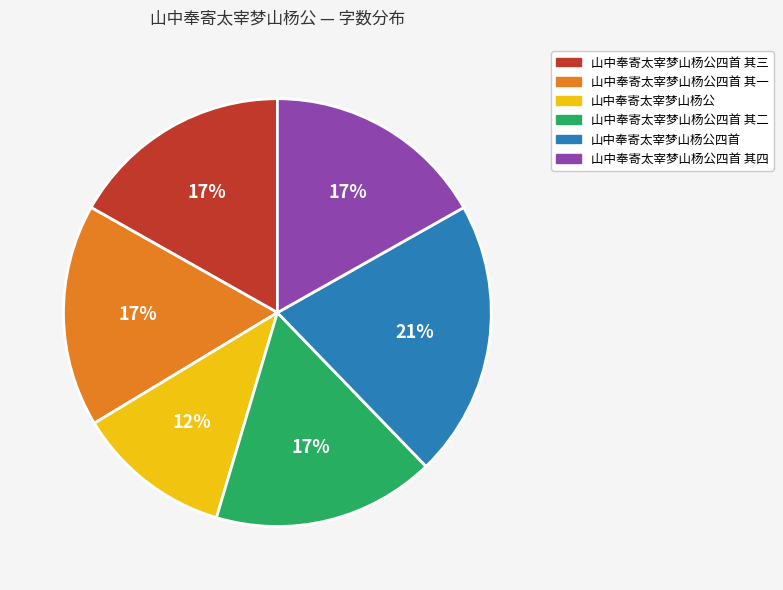

Is there any slice that represents more than half of the pie?

No